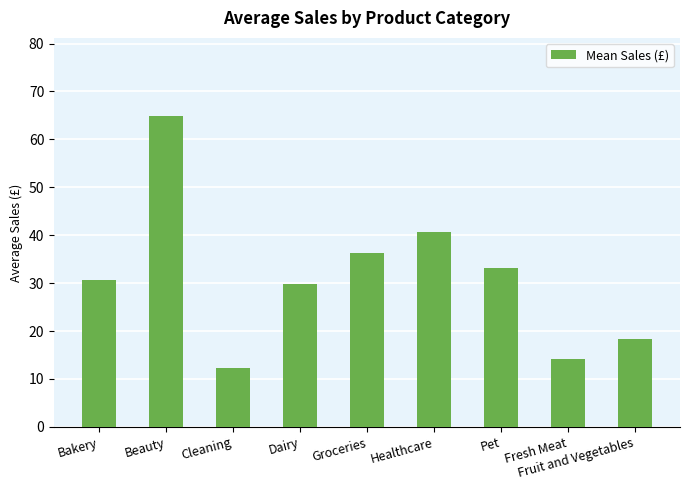

What is the label of the 9th bar from the right?

Bakery